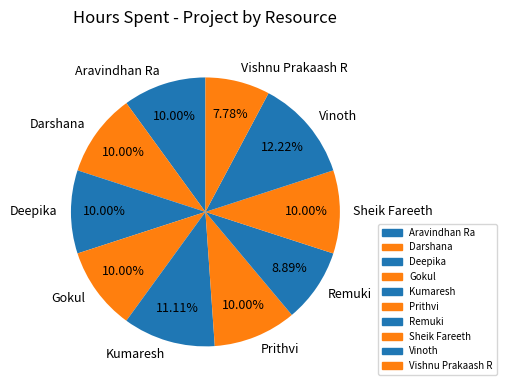

What is the smallest slice in the pie chart?

Vishnu Prakaash R